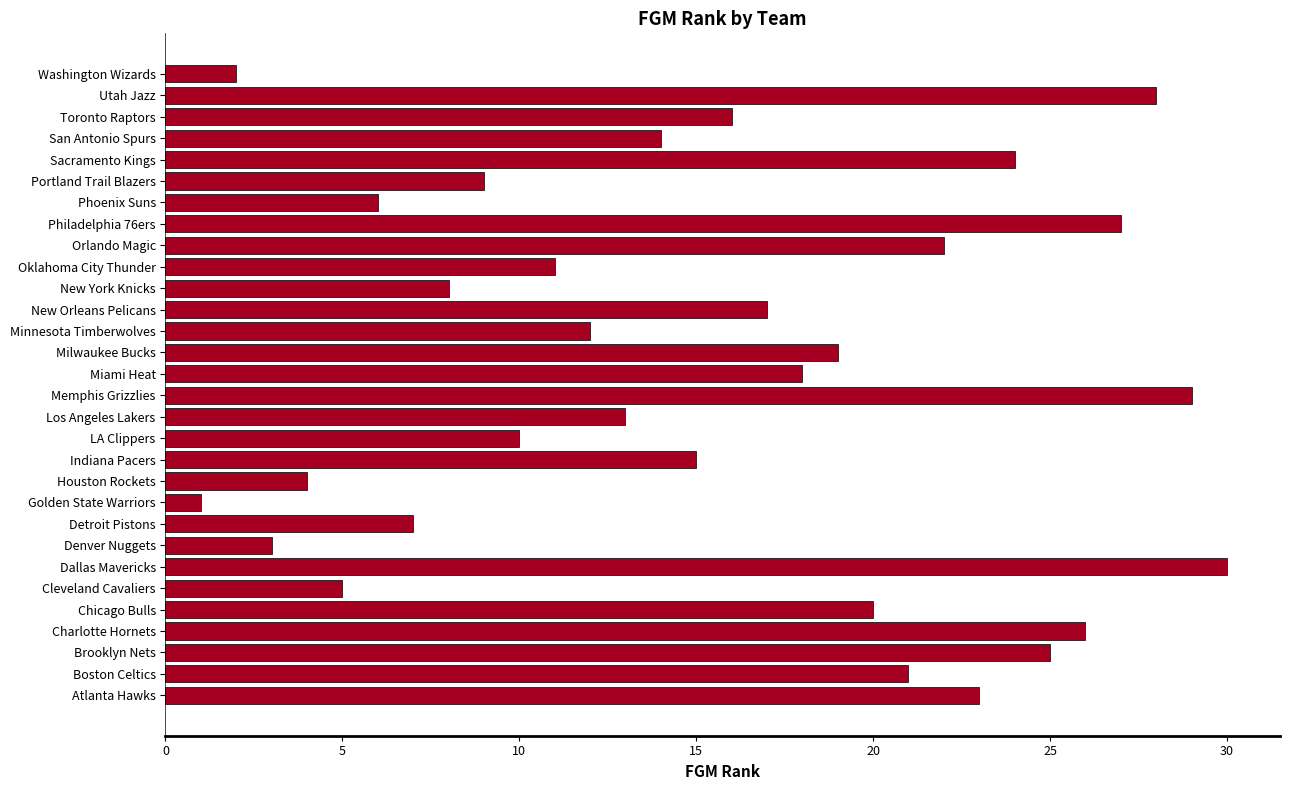

What is the sum of all values?

465